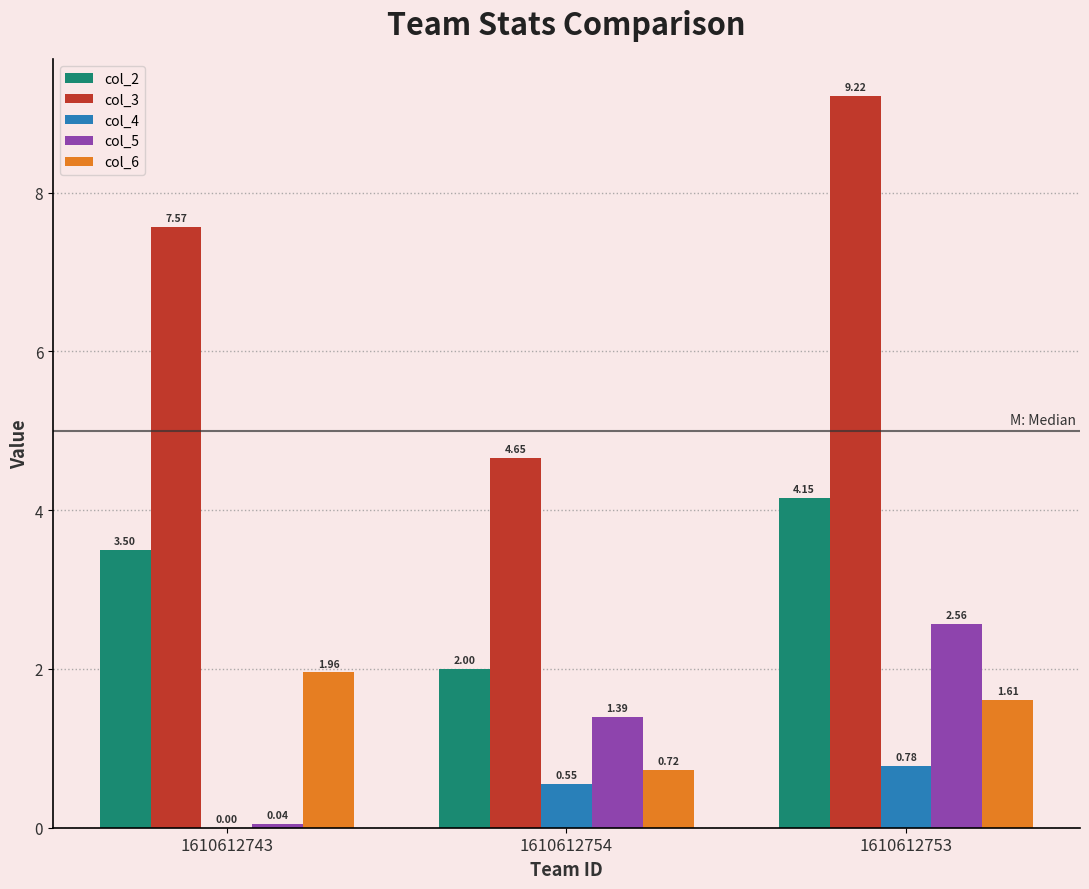

Where is col_6 nearest to the value 1?

1610612754